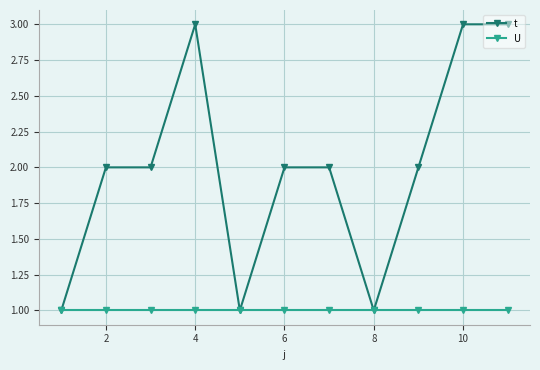

Rank the series by their maximum value, from highest to lowest.

t, U